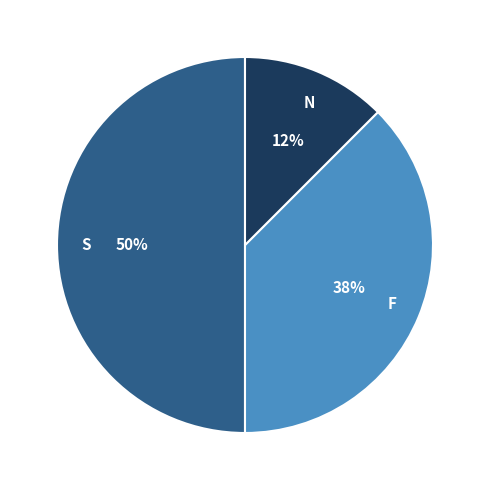

Is N the majority of the pie?

No